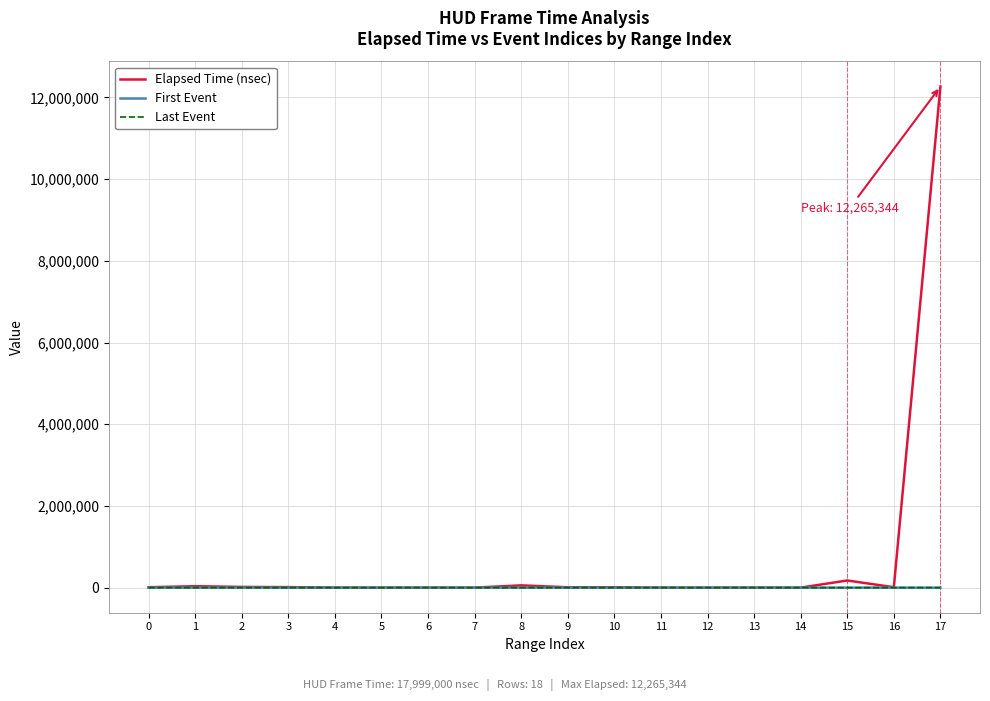

What is the value of the Elapsed Time (nsec) point at the 14th from the left?

736